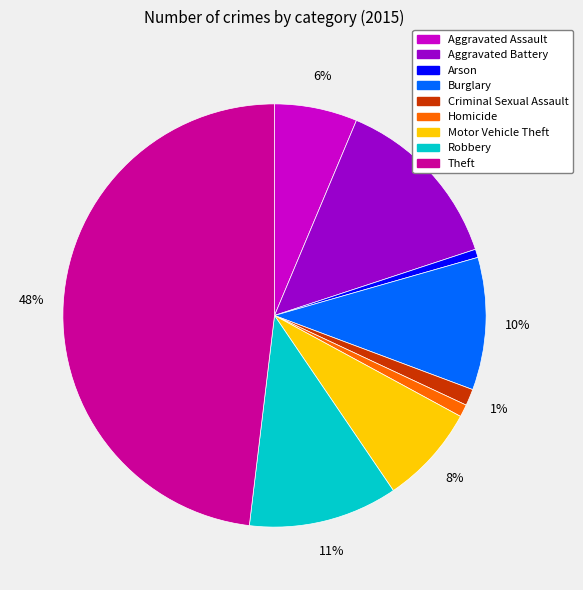

Does any single category account for the majority?

No